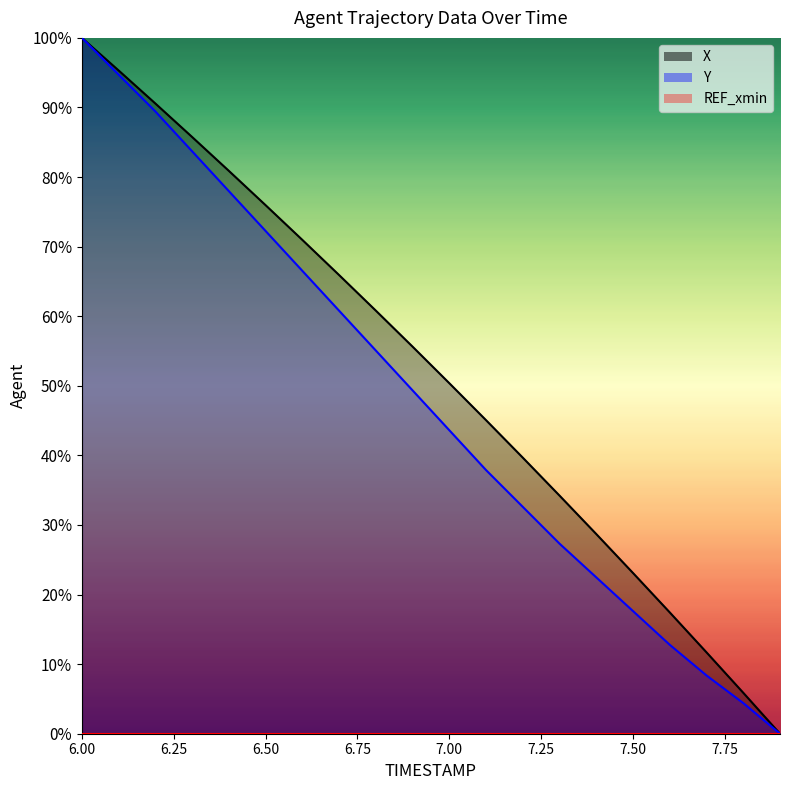

What is the label of the 14th point from the left?

7.3